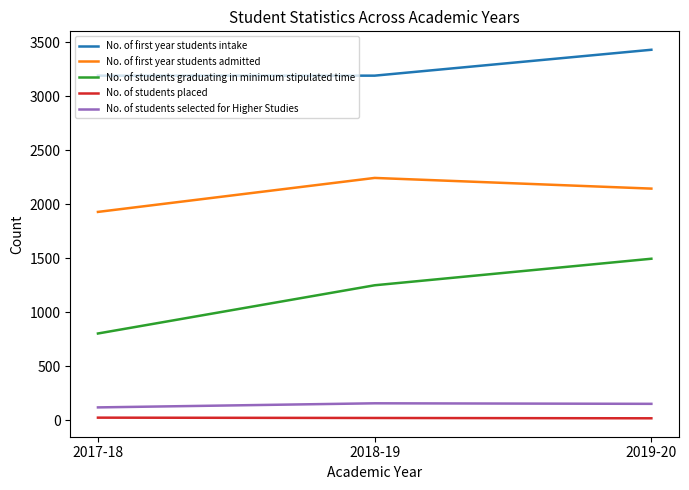

At which category does the chart reach its peak across all series?

2019-20